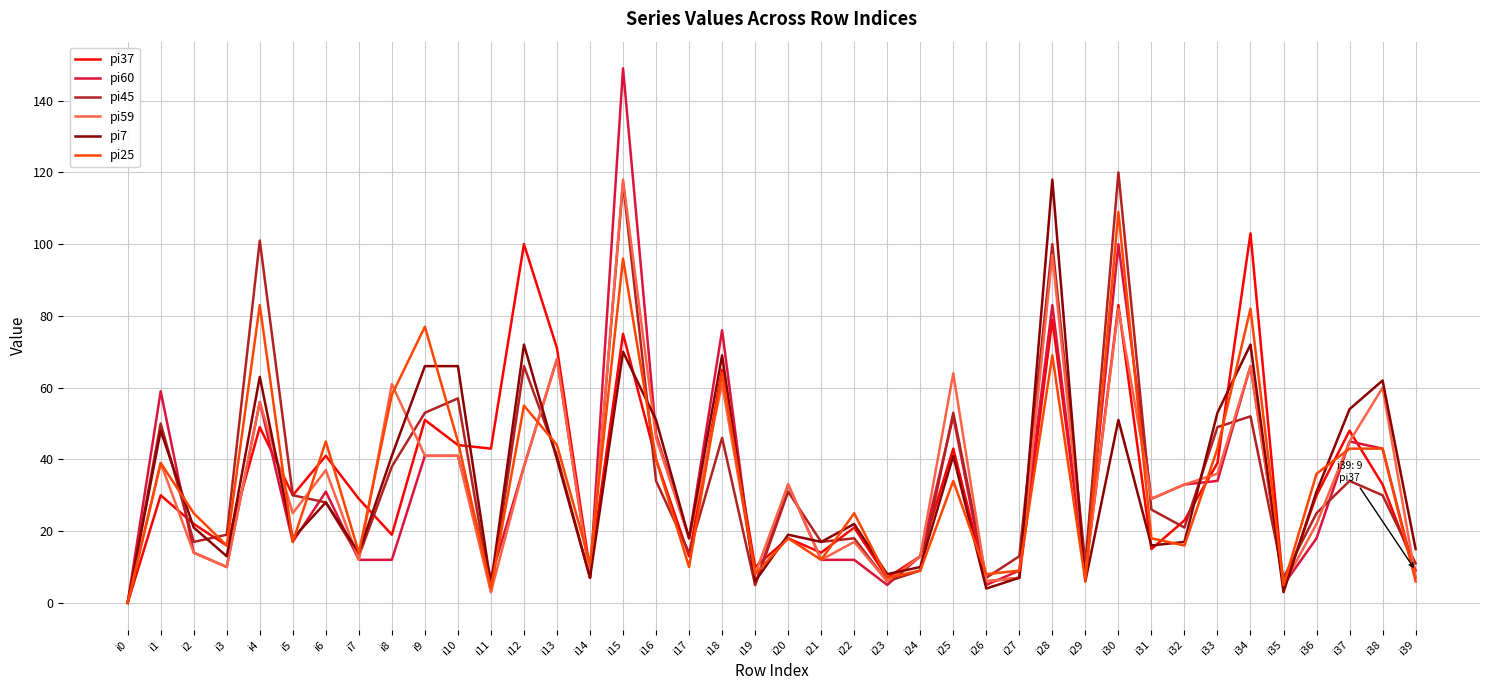

How many positive values does the pi25 series have?

39